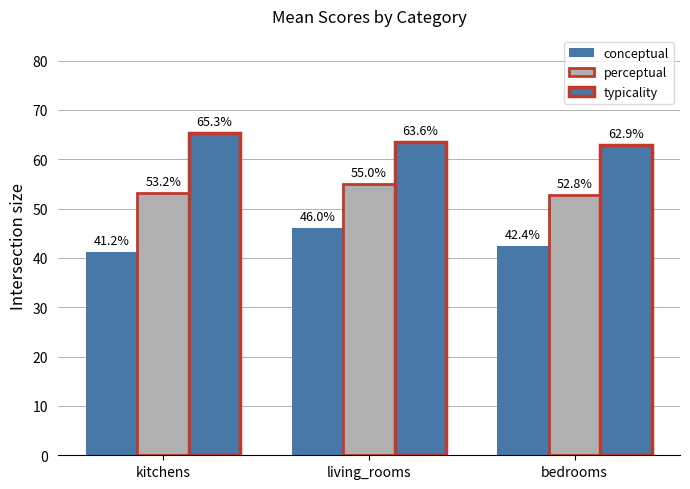

How many bars are there in each group?

3